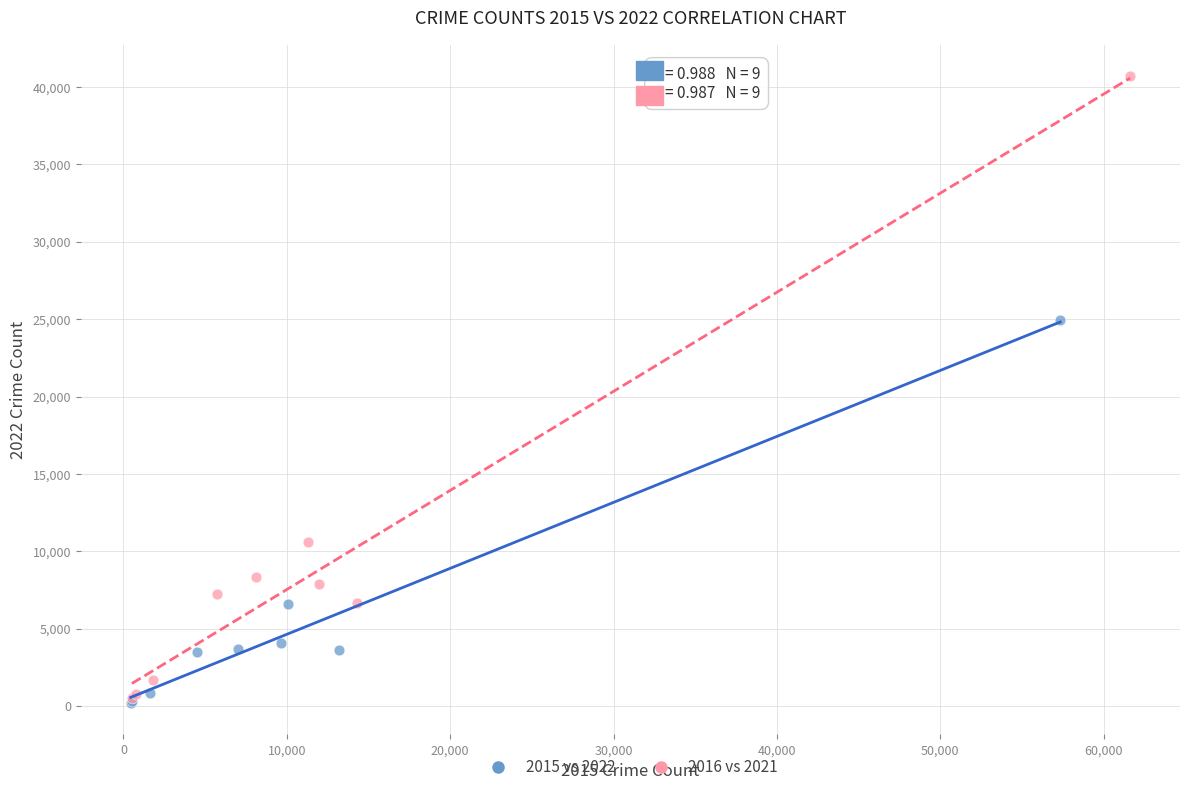

Which series has the largest Y range (max minus min)?

2016 vs 2021